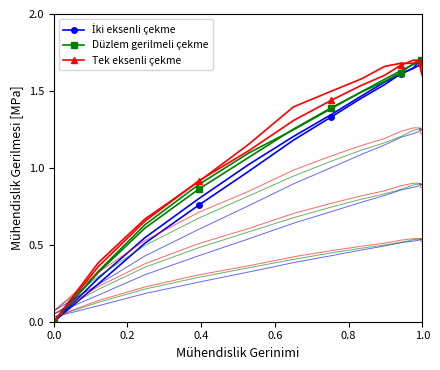

Count the number of categories in the chart.

15